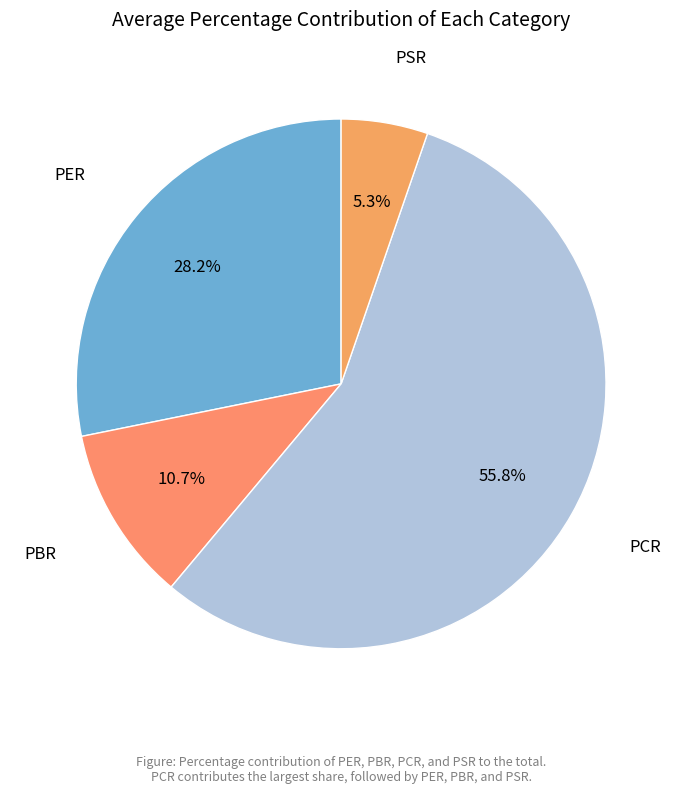

How many slices are in this pie chart?

4